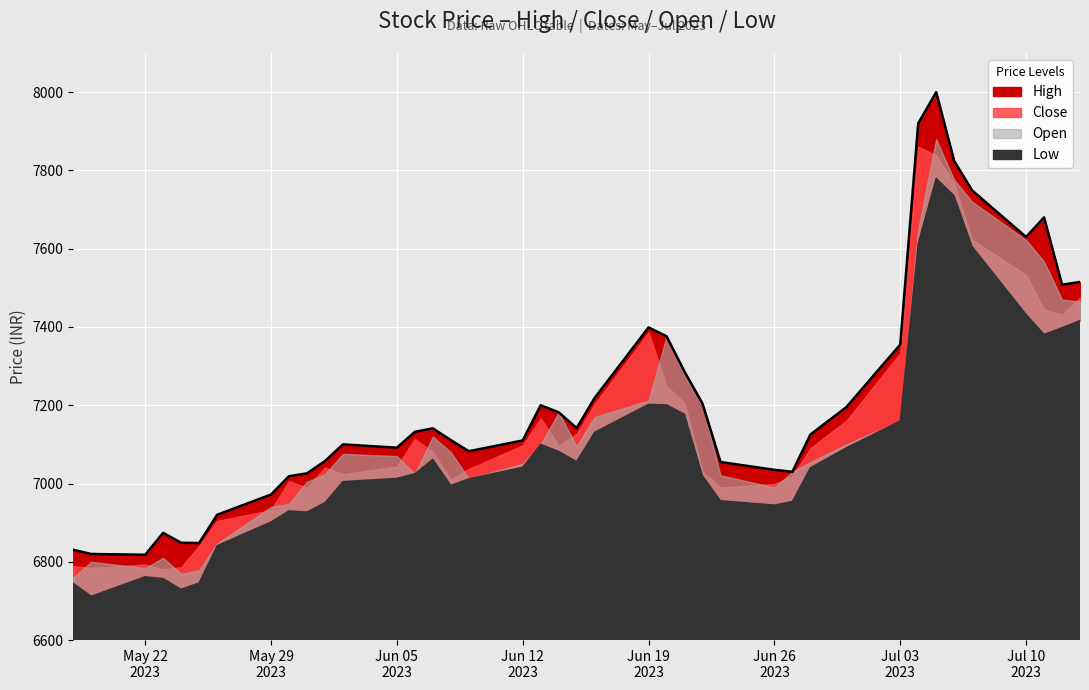

Reading left to right, extract all data points from this chart.

High: 6830.6	6820.0	6818.0	6873.9	6848.6	6848.0	6920.0	6971.9	7018.8	7026.0	7057.3	7100.0	7091.6	7132.0	7141.0	7111.0	7082.5	7110.0	7200.0	7182.0	7141.7	7218.6	7398.9	7376.1	7285.9	7204.1	7055.0	7035.0	7030.0	7125.0	7195.0	7355.0	7920.0	7999.9	7824.0	7748.9	7629.9	7680.0	7508.0	7515.0
Close: 6789.4	6784.2	6793.1	6780.6	6785.9	6841.1	6904.5	6932.1	7005.8	6989.9	7040.5	7023.9	7043.2	7113.9	7079.9	7010.1	7037.1	7097.7	7166.8	7096.9	7126.6	7203.2	7386.2	7248.8	7206.1	7030.0	6989.6	6998.7	7019.2	7090.2	7160.6	7333.0	7860.4	7838.8	7766.2	7622.4	7533.2	7444.0	7431.9	7474.6
Open: 6759.8	6800.0	6784.2	6810.1	6769.0	6778.0	6846.6	6940.2	6948.0	7004.9	7024.0	7075.8	7070.0	7025.0	7120.0	7080.0	7012.8	7050.1	7100.0	7182.0	7095.0	7170.0	7211.9	7376.1	7275.0	7200.1	7020.9	6990.0	7030.0	7054.4	7100.0	7160.6	7650.0	7879.9	7776.0	7720.0	7622.4	7567.0	7469.9	7465.0
Low: 6745.1	6712.0	6761.9	6757.1	6729.8	6746.1	6841.2	6901.8	6930.1	6927.3	6951.1	7005.0	7013.1	7025.0	7062.0	6995.1	7012.1	7041.6	7100.0	7082.1	7056.0	7131.0	7202.2	7201.0	7177.0	7020.0	6956.1	6945.0	6954.0	7040.0	7091.2	7160.0	7612.6	7780.0	7735.0	7605.6	7432.3	7381.0	7398.1	7416.5